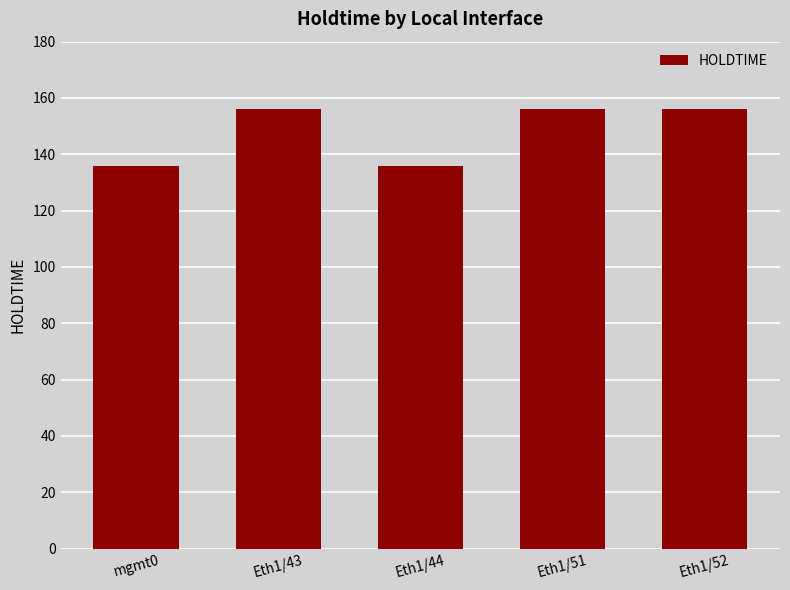

What is the value of the 5th bar from the left?

156